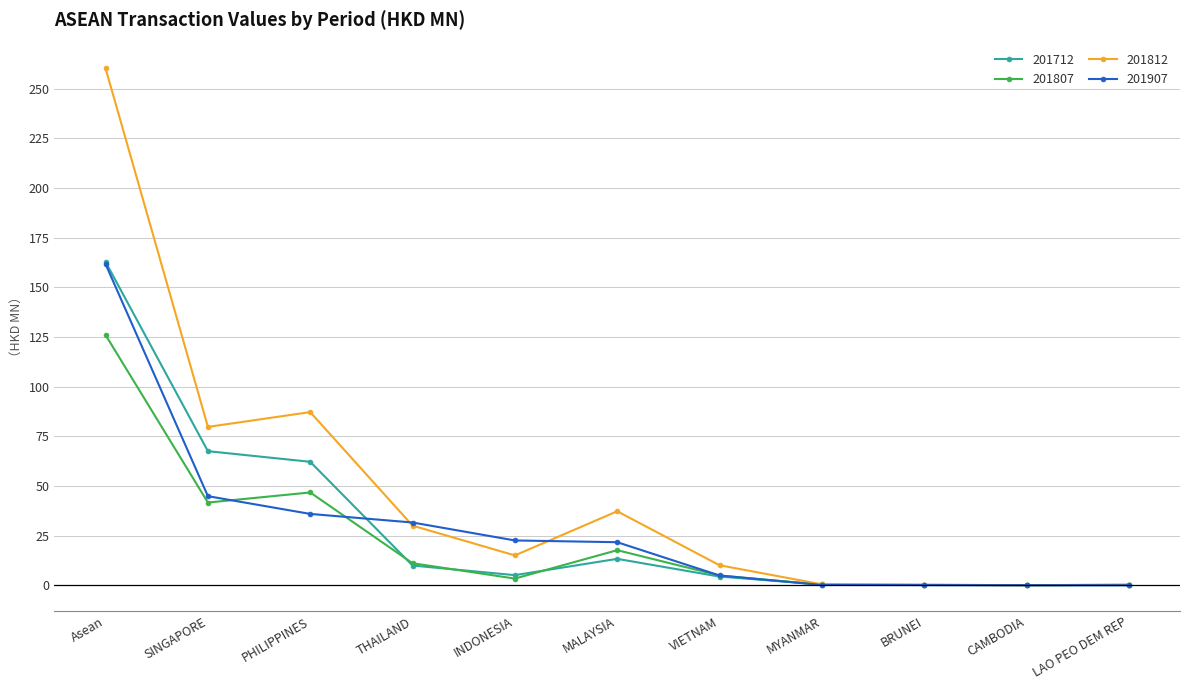

Where does the 201807 series first go above 4?

Asean